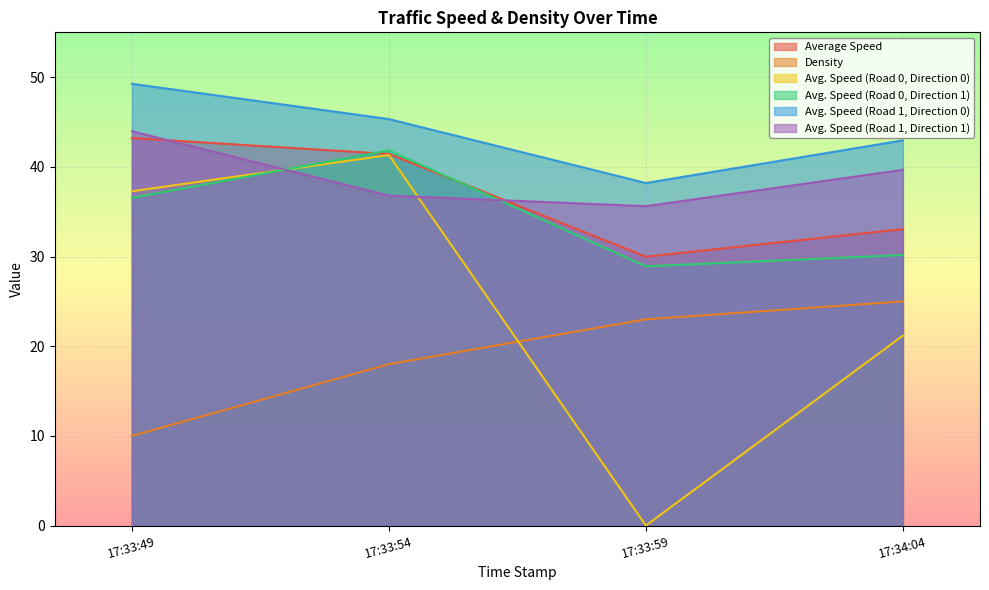

Does the chart display data point markers on the line(s)?

No